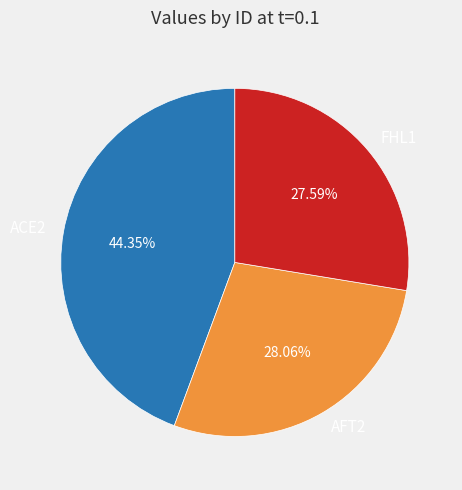

Is the sum of AFT2 and ACE2 greater than half?

Yes